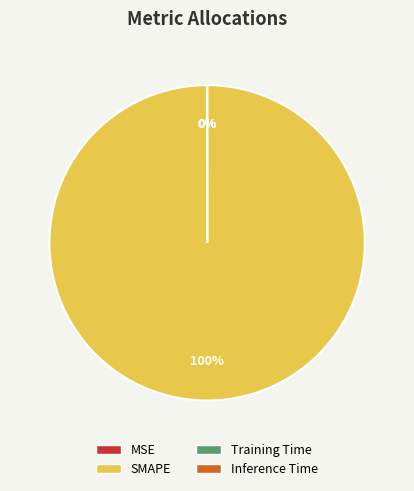

Is SMAPE the majority of the pie?

Yes